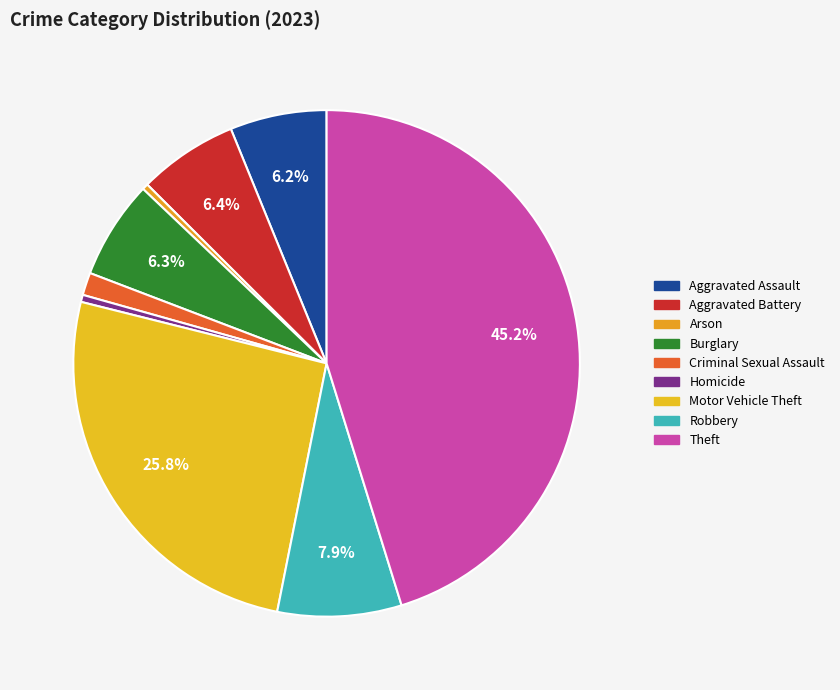

How many segments does this pie chart have?

9